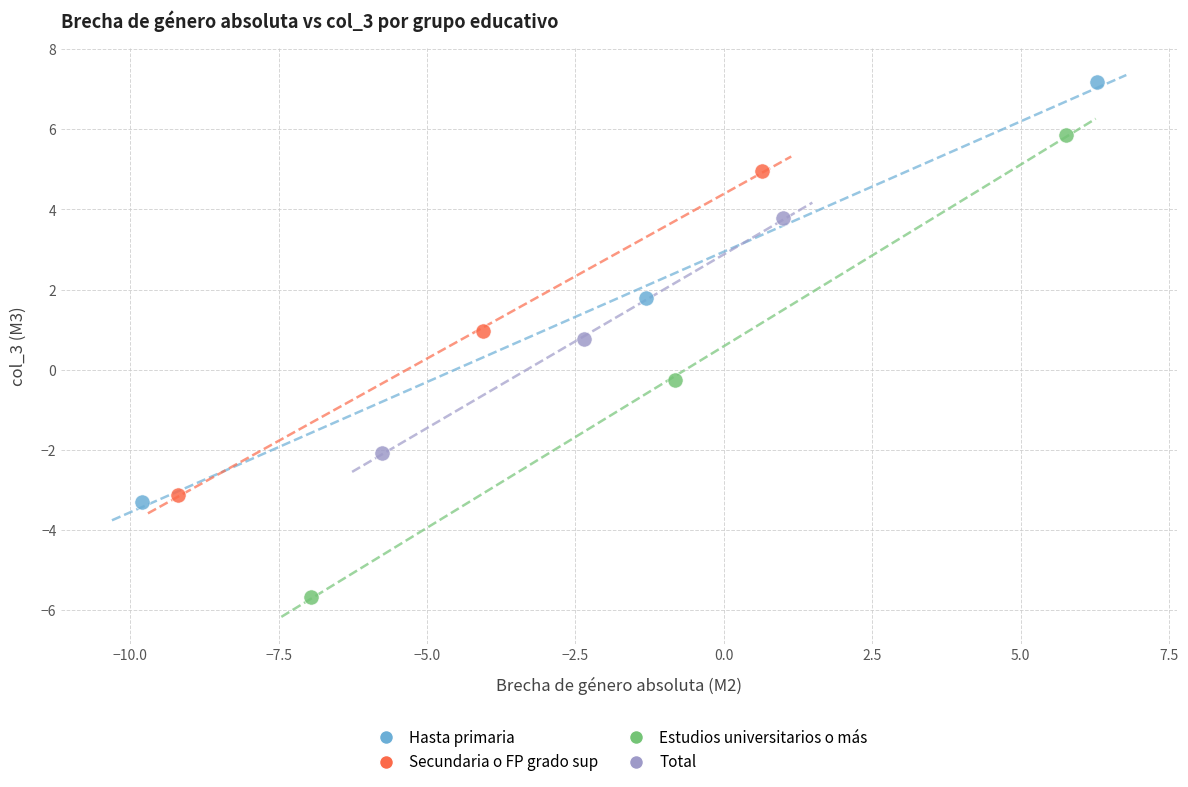

What are all the series names shown in the legend?

Hasta primaria, Secundaria o FP grado sup, Estudios universitarios o más, Total